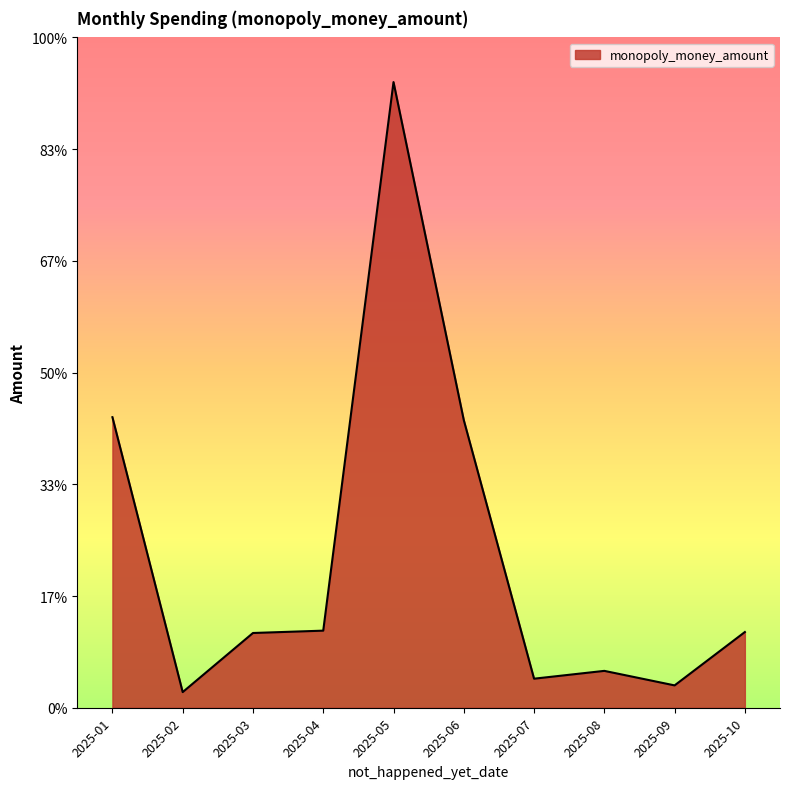

Does the chart have visible grid lines?

No